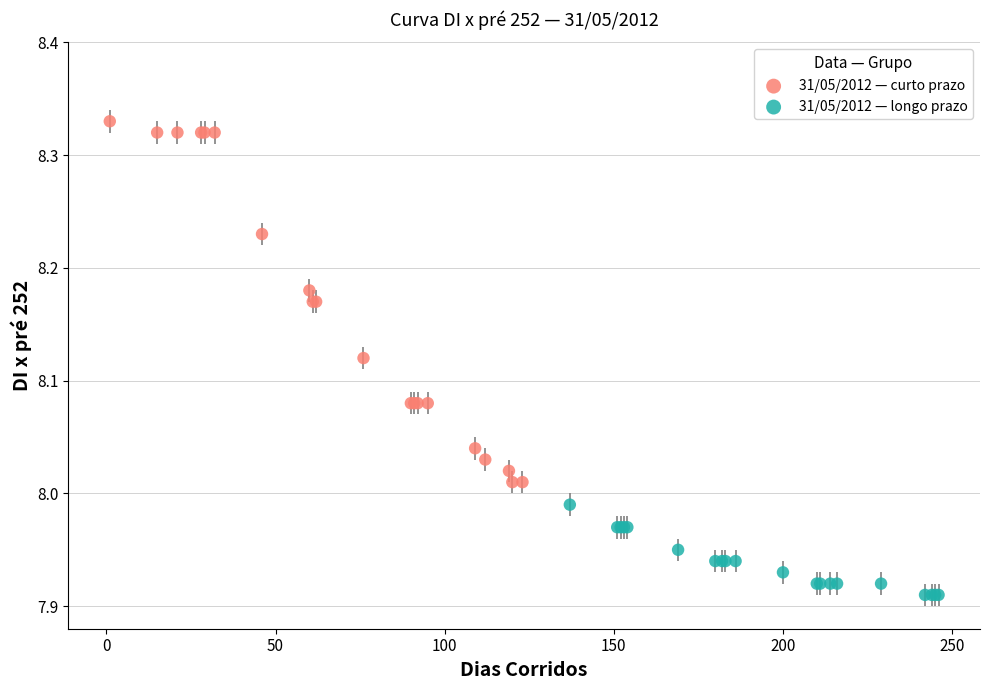

Which series reaches the maximum Y coordinate?

31/05/2012 — curto prazo